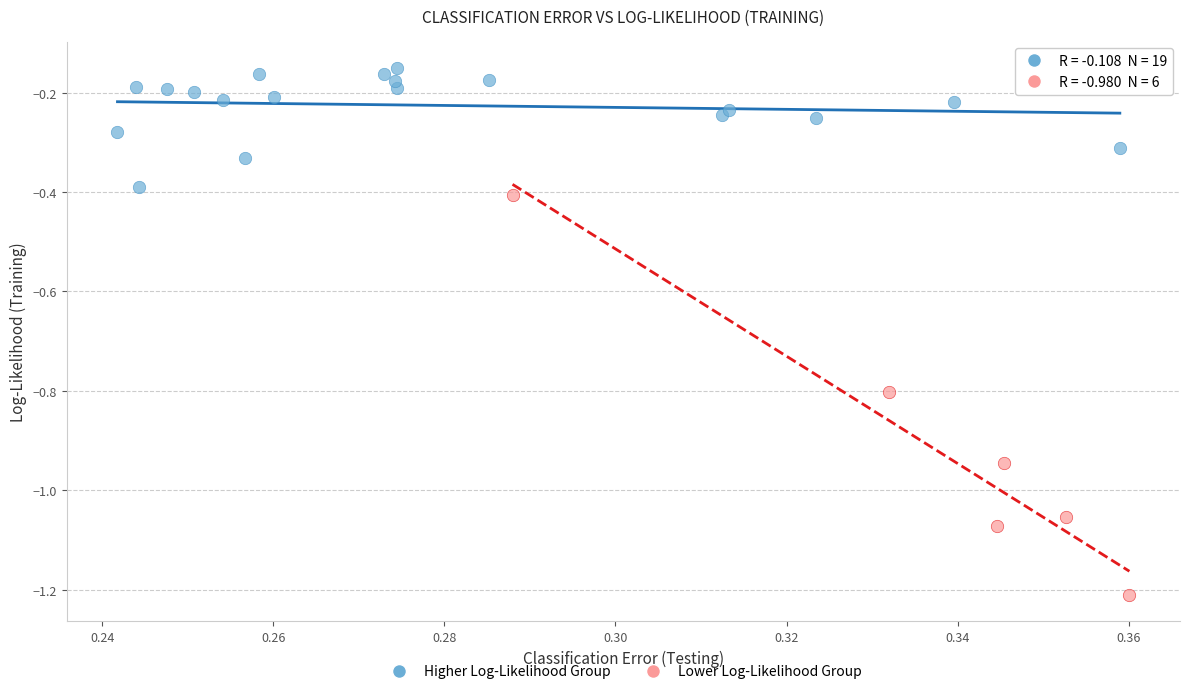

Which series reaches the minimum Y coordinate?

Lower Log-Likelihood Group